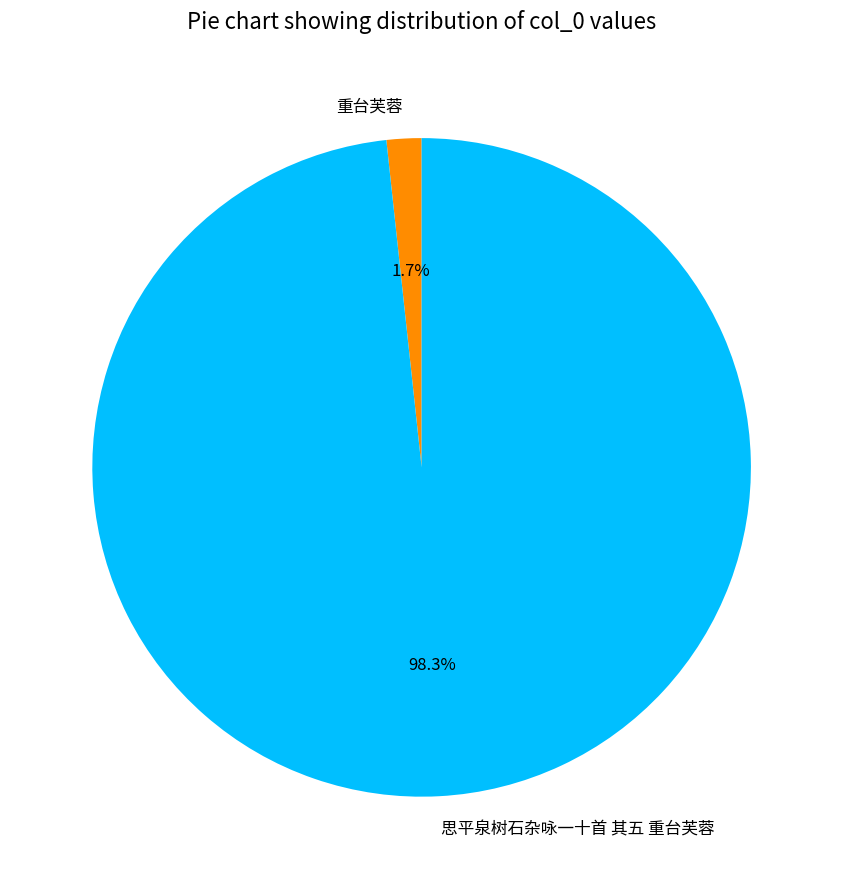

Count the number of slices in the pie.

2